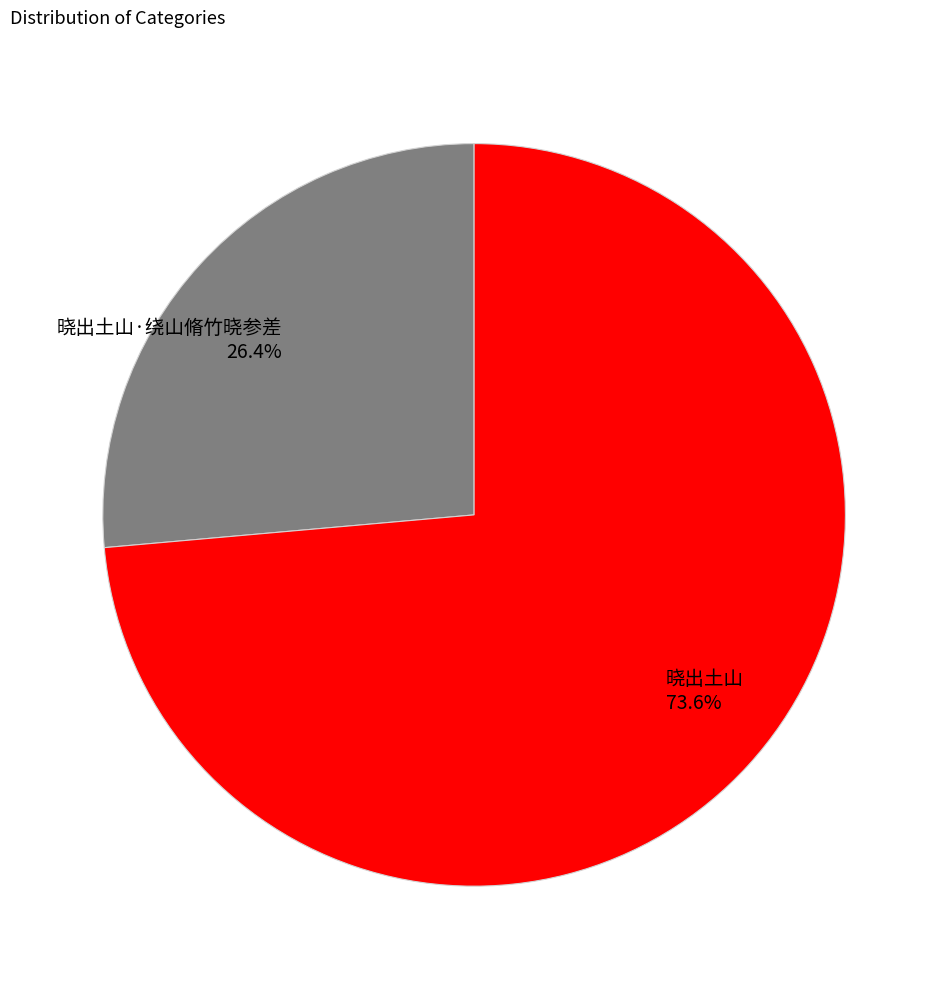

To the nearest percent, what is the difference between the largest and smallest slice percentages?

47%